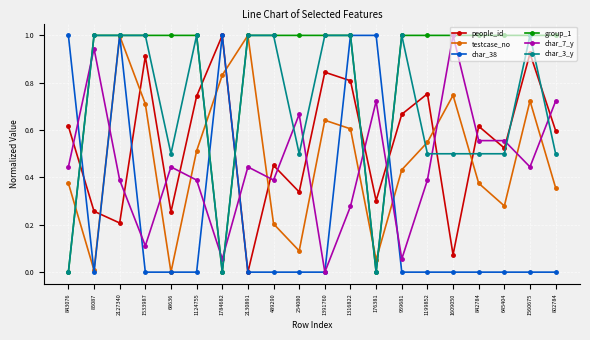

At which label does people_id reach its minimum?

2130891